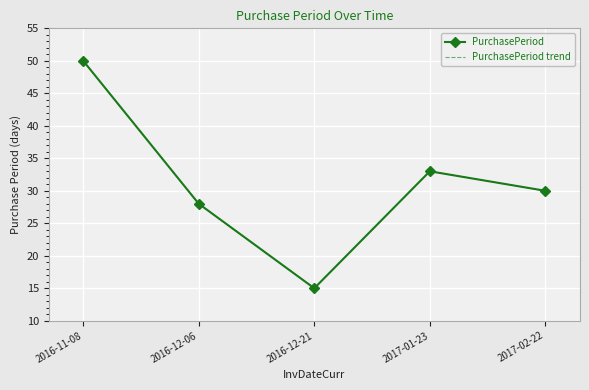

At which label is PurchasePeriod trend closest to 32?

2017-01-23